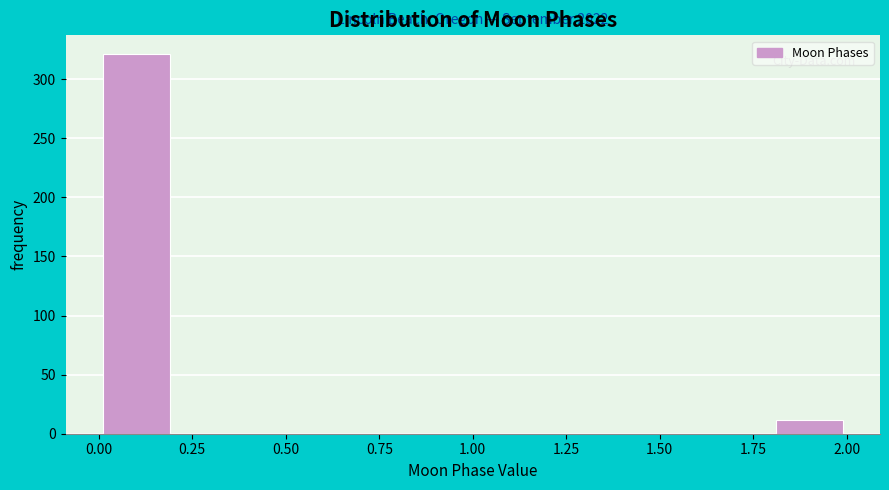

Over which range of the x-axis is the bar tallest?

0.0 to 0.2